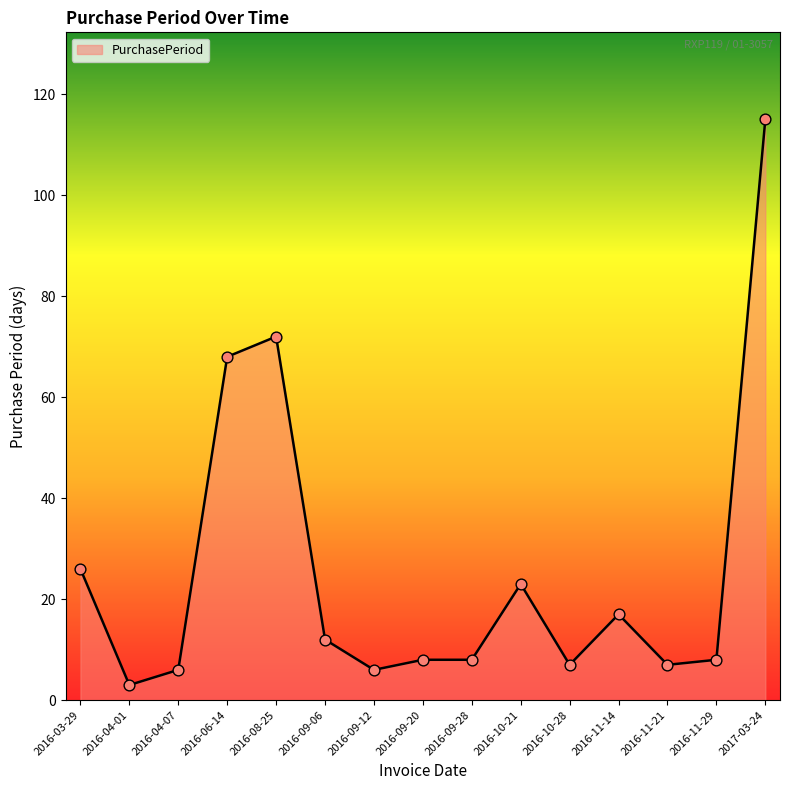

Between 2016-09-28 and 2016-03-29, which is larger?

2016-03-29